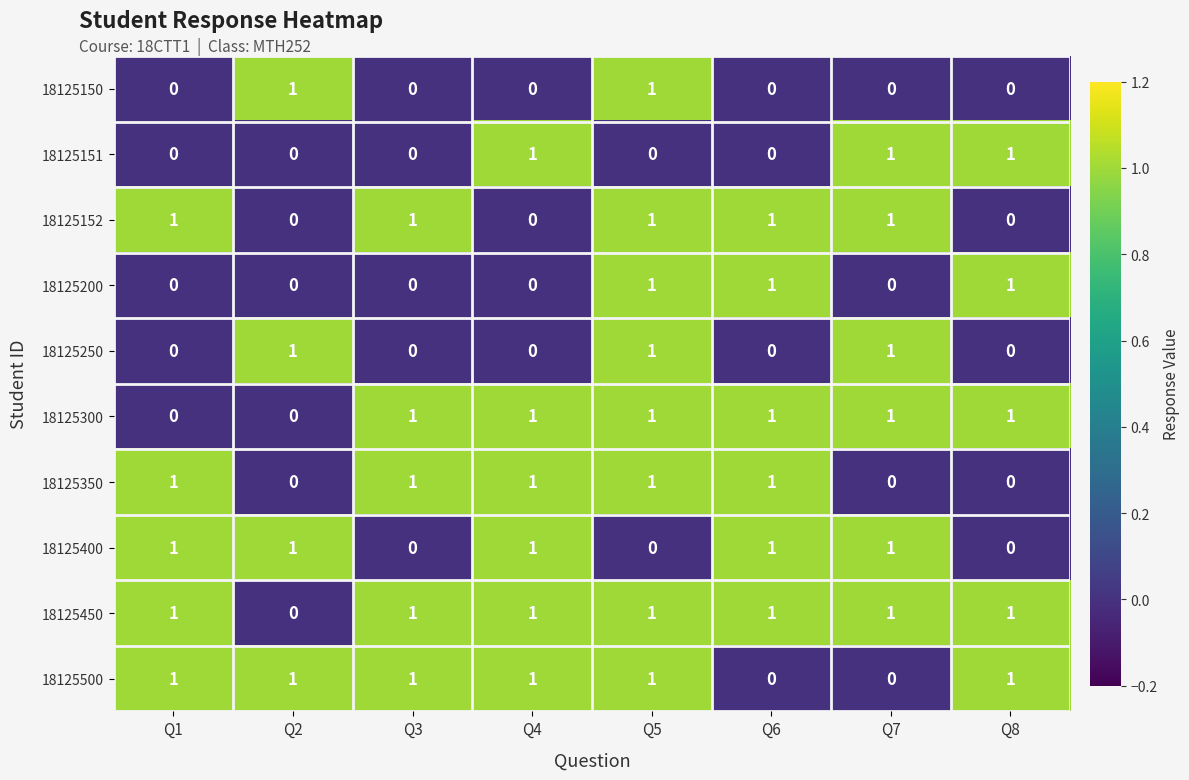

The value of 18125500 at Q7 is 0. True or false?

True